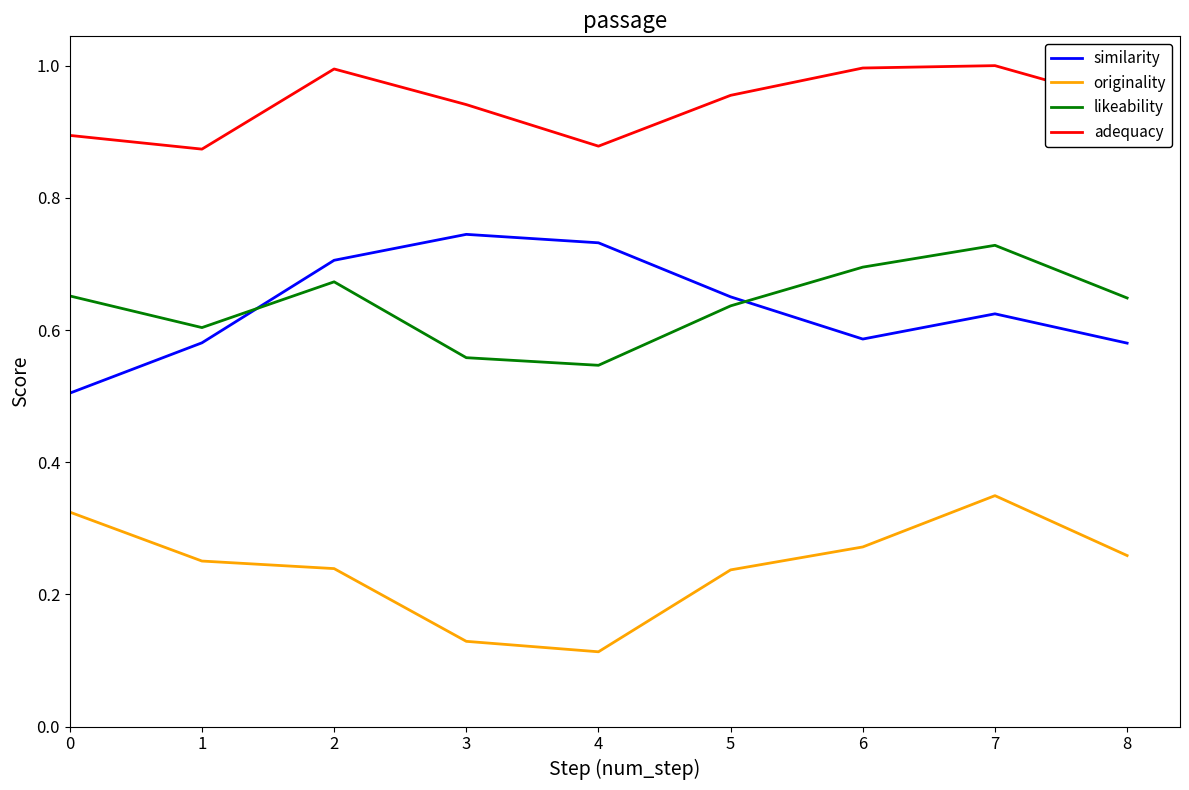

True or false: adequacy and likeability intersect in this chart.

False